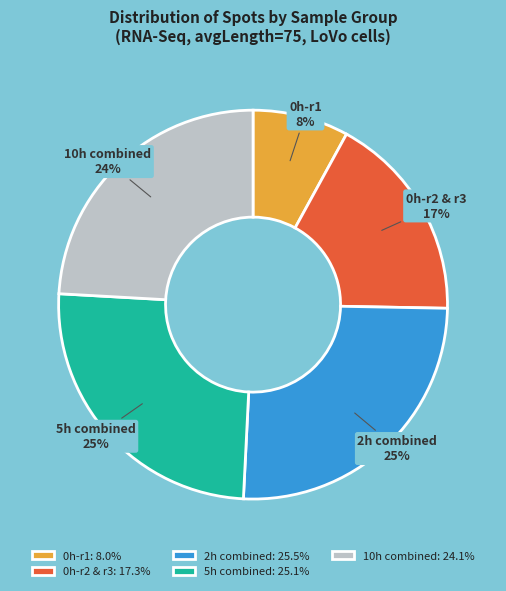

Count the number of slices in the pie.

5